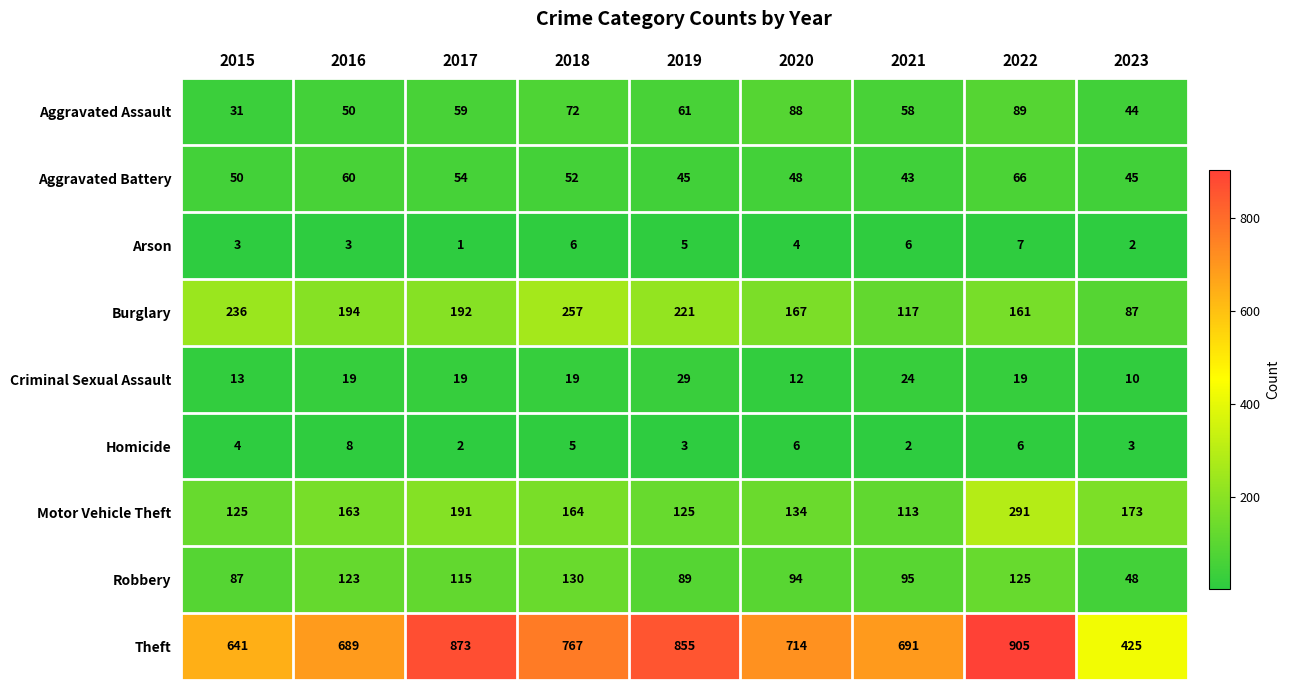

Which series has the widest spread of values?

Theft